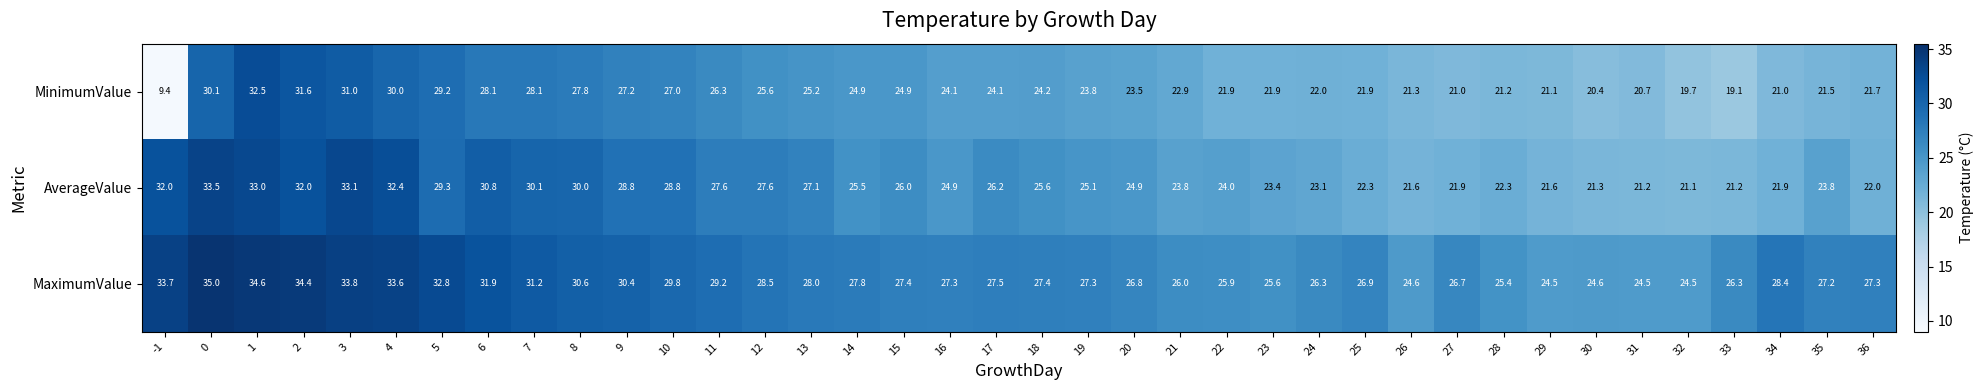

Is the value of AverageValue at 35 greater than the value of MaximumValue at 24?

No